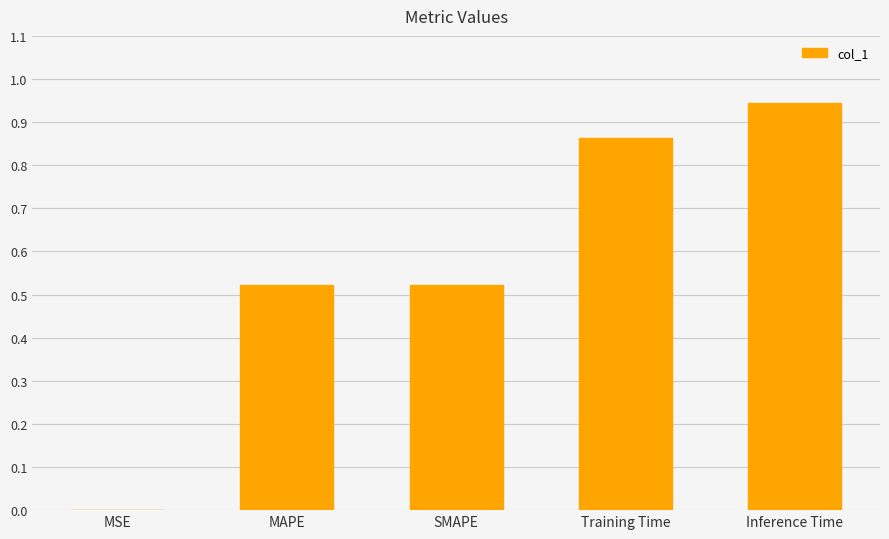

Which has a higher value, MSE or Training Time?

Training Time